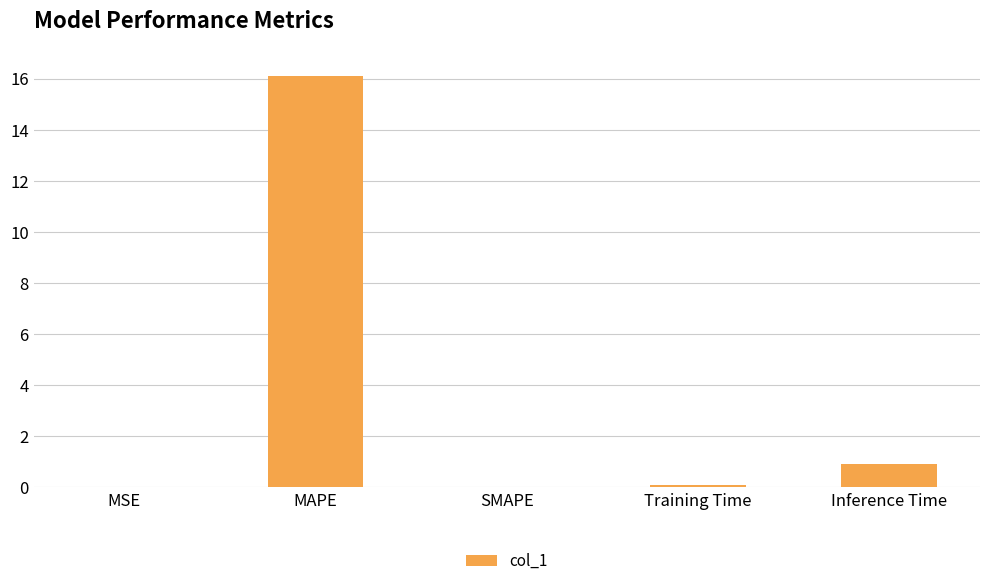

What is the approximate value at MAPE?

16.1